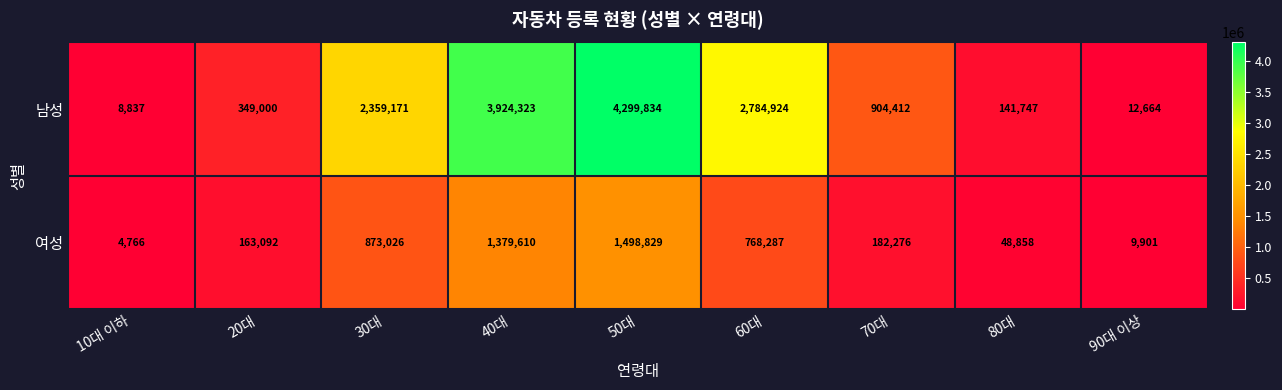

At which category is the sum across all series the highest?

50대